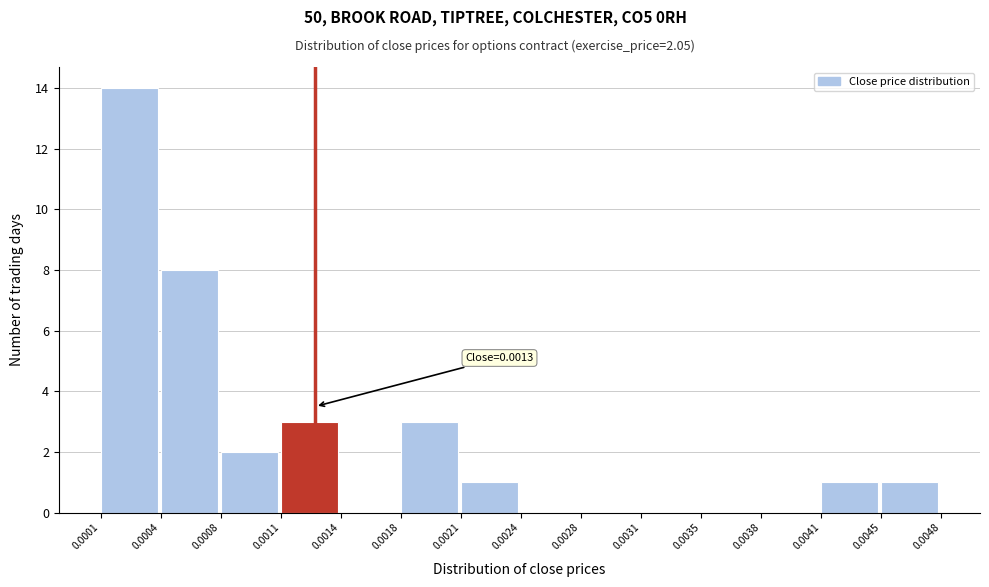

Over which range of the x-axis is the bar tallest?

0.0001 to 0.0004